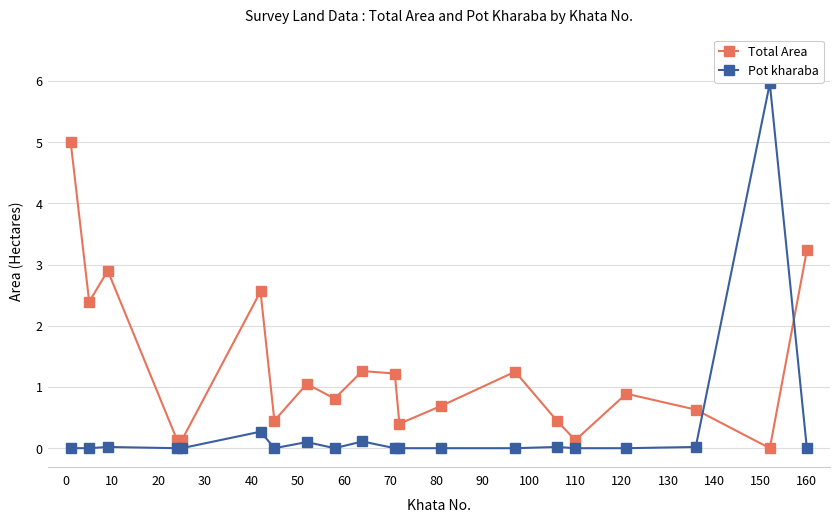

After their last crossing, which series has the higher values: Pot kharaba or Total Area?

Total Area